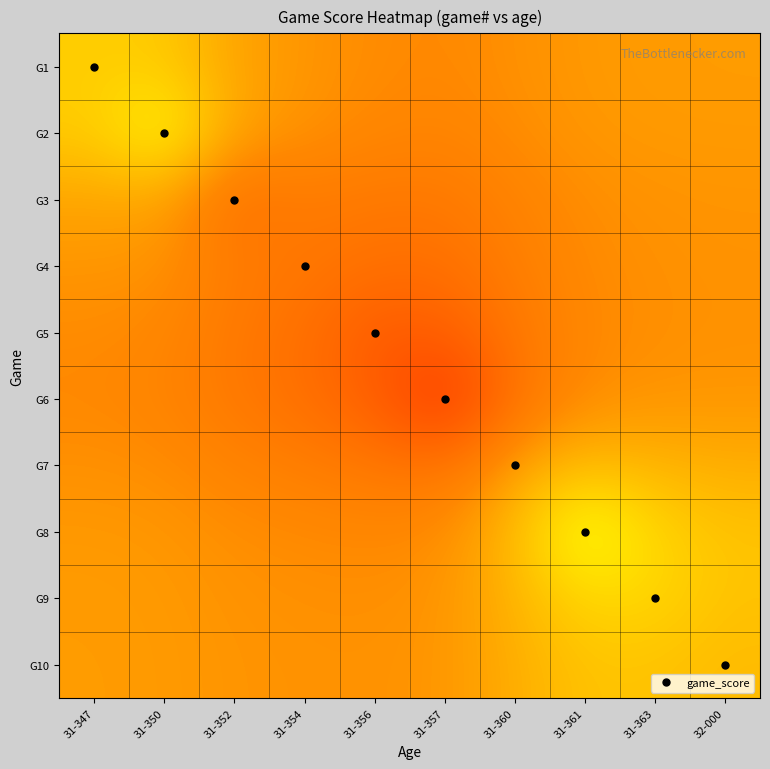

What is the spread (max minus min) of values at 31-356?

1.7